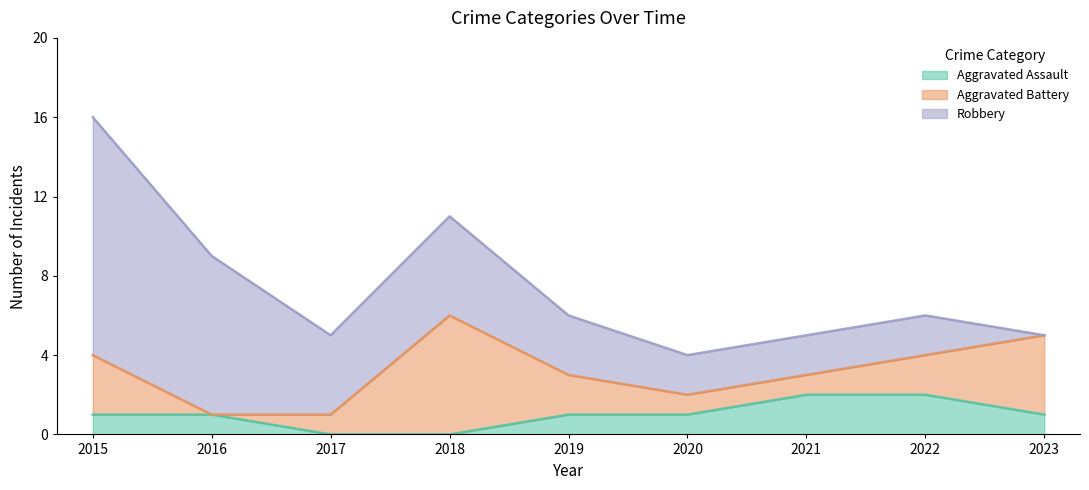

Which series has the largest total across all categories?

Robbery